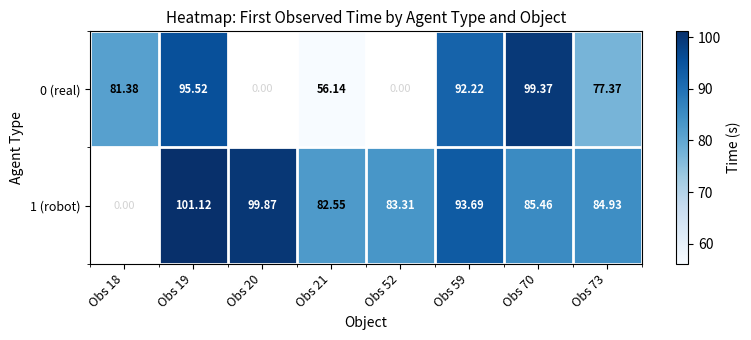

Which series has the widest spread of values?

0 (real)